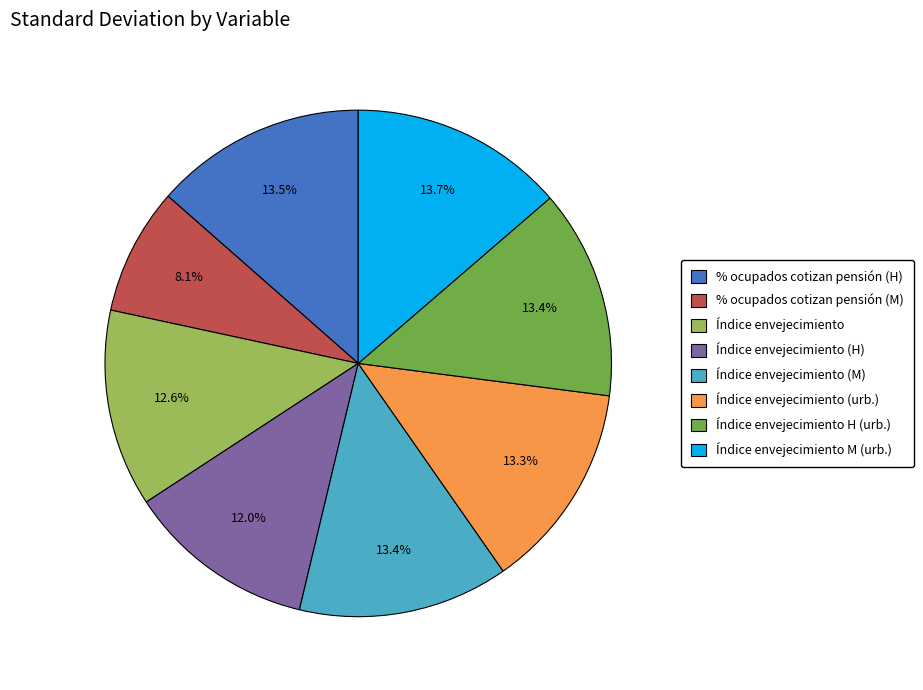

Is there a majority slice in this chart?

No